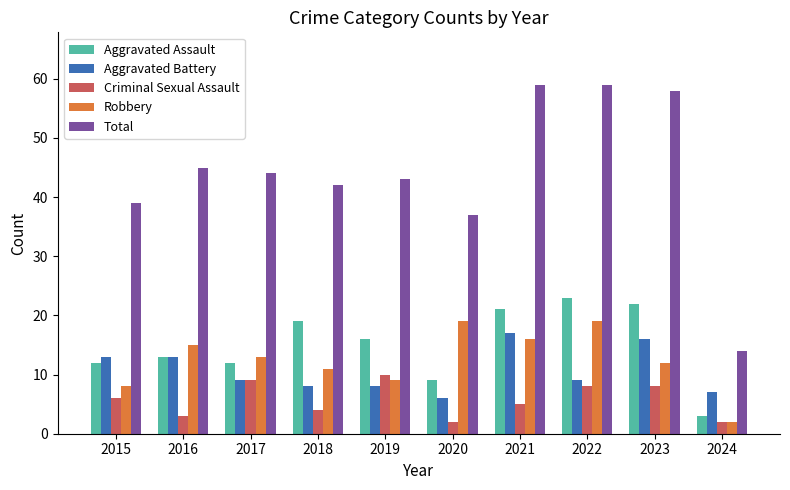

Count the number of categories in the chart.

10